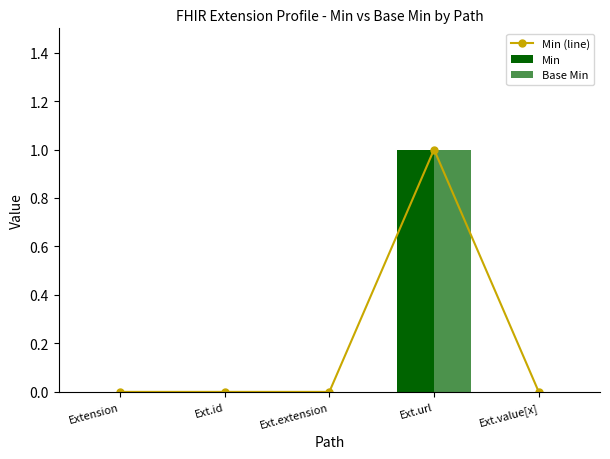

At which label does Min reach its peak?

Ext.url